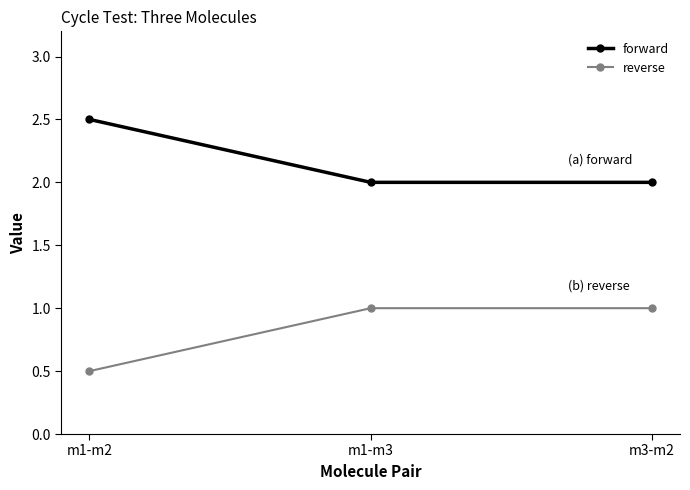

Does the chart have visible grid lines?

No